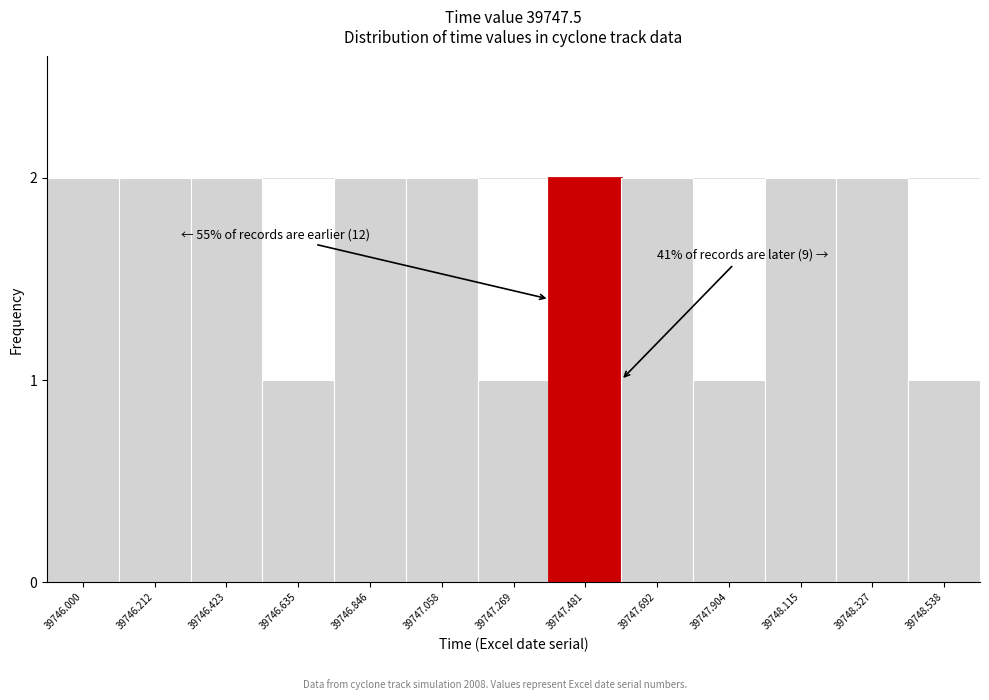

Reading left to right, list all the values displayed in this chart.

2	2	2	1	2	2	1	2	2	1	2	2	1